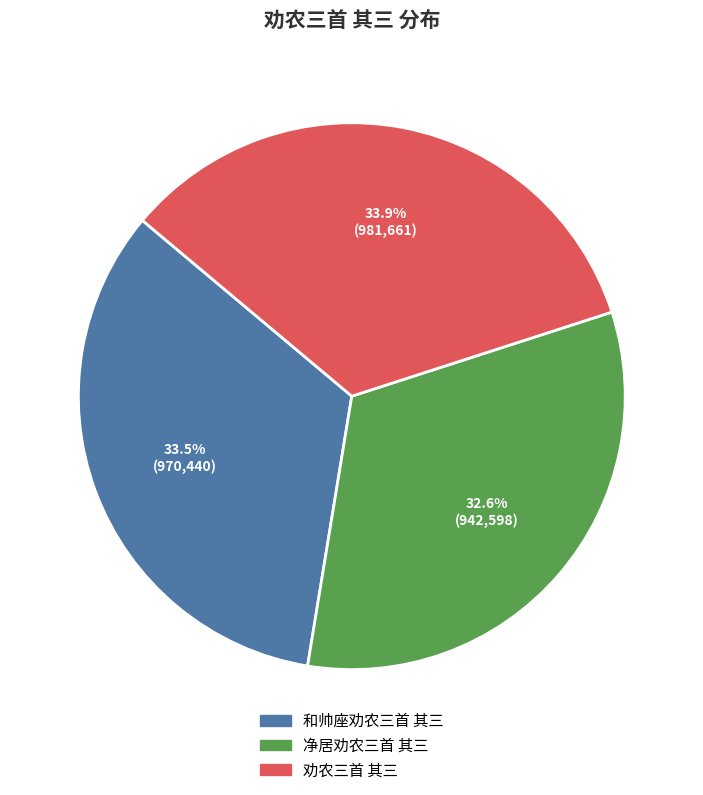

True or false: 净居劝农三首 其三 accounts for 33% of the total.

True